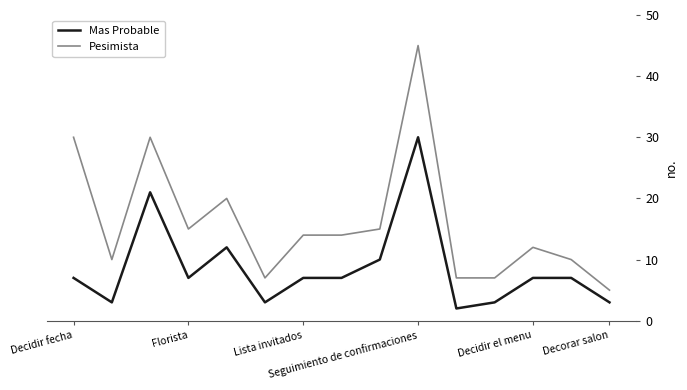

What is the minimum value shown in the chart?

2